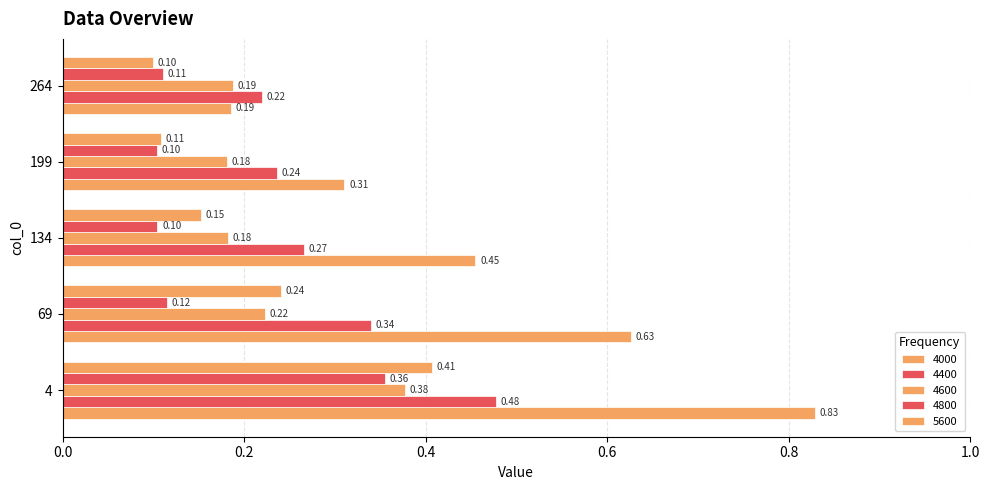

List the labels in order of 5600 value, largest first.

4, 69, 134, 199, 264